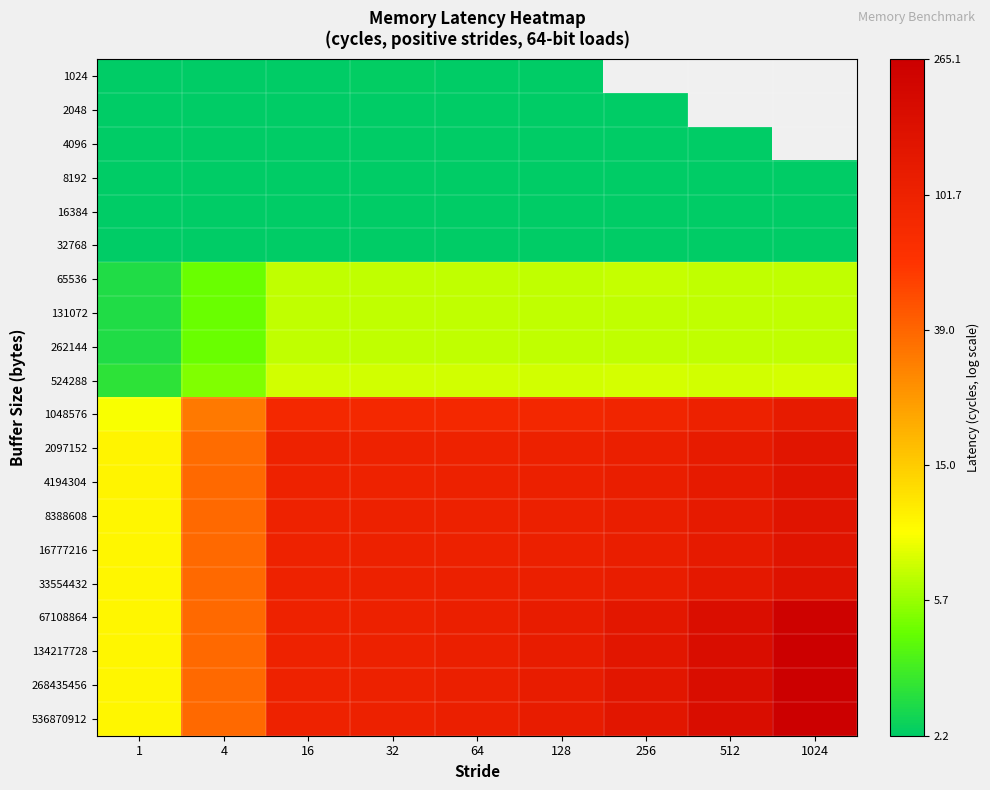

Which category has the lowest value in the 65536 series?

1